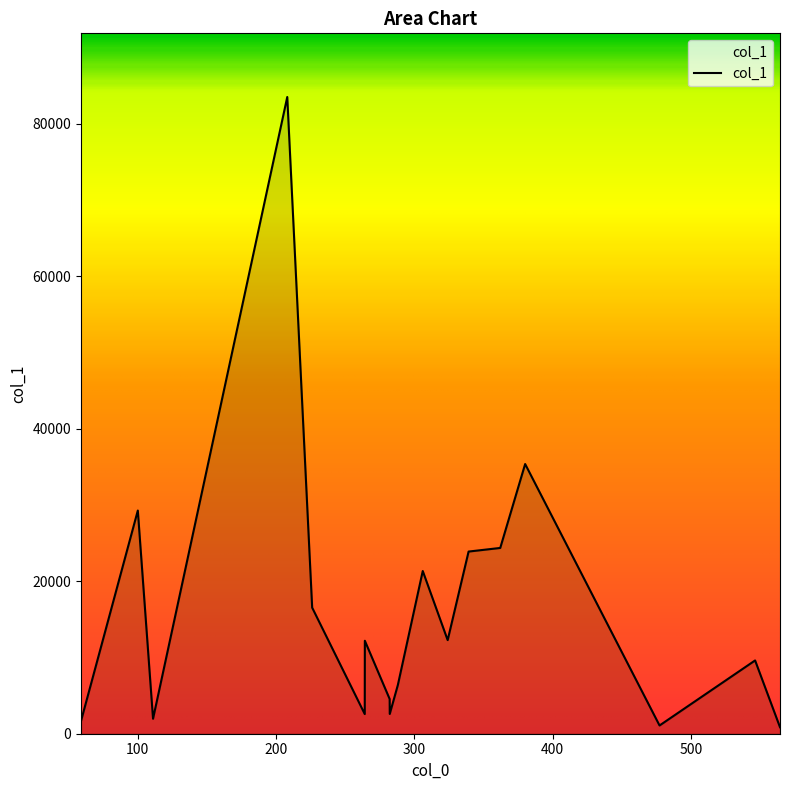

What is the difference between the maximum and minimum values?

82627.3